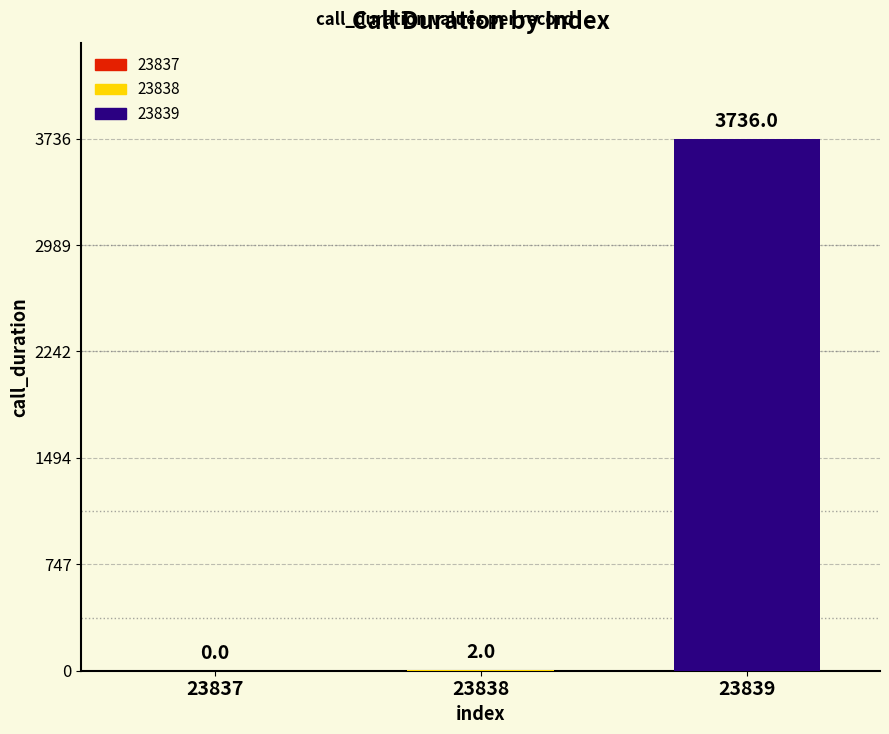

What is the greatest value displayed?

3736